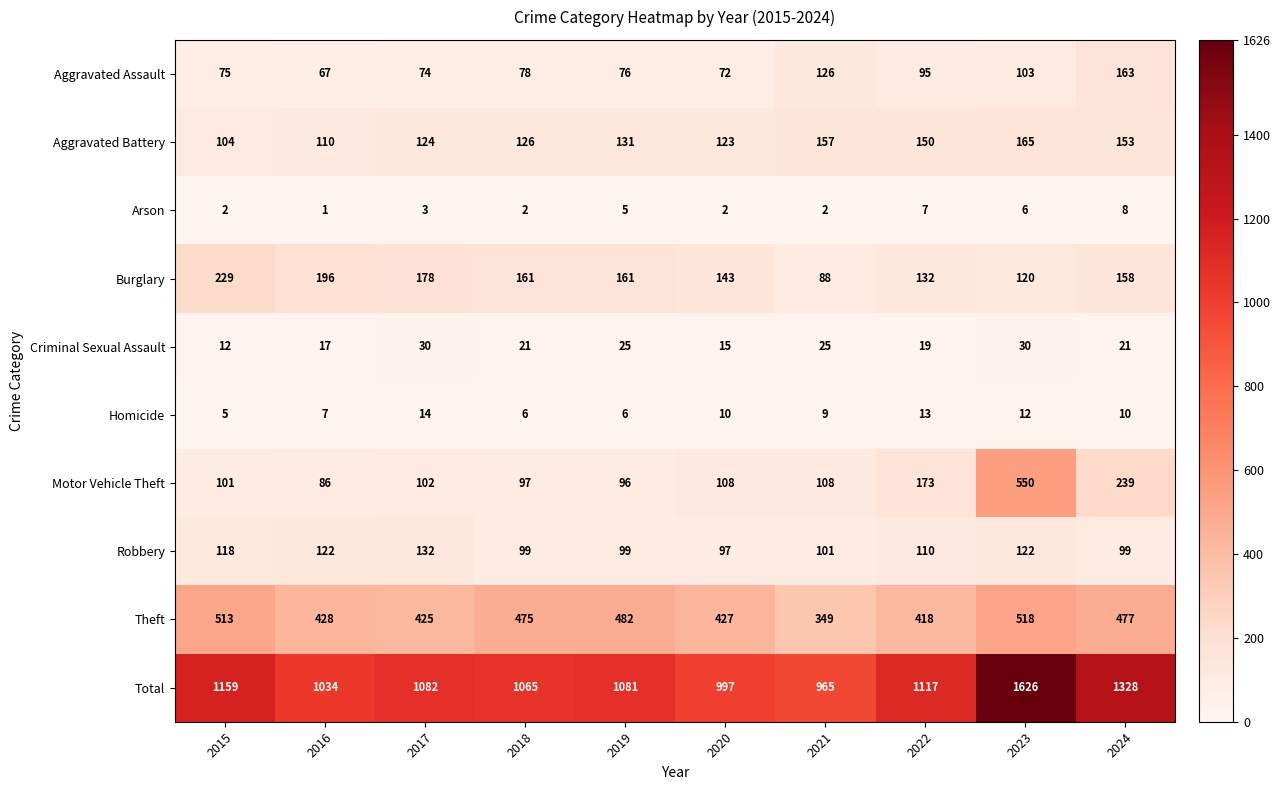

How many categories are shown in the chart?

10